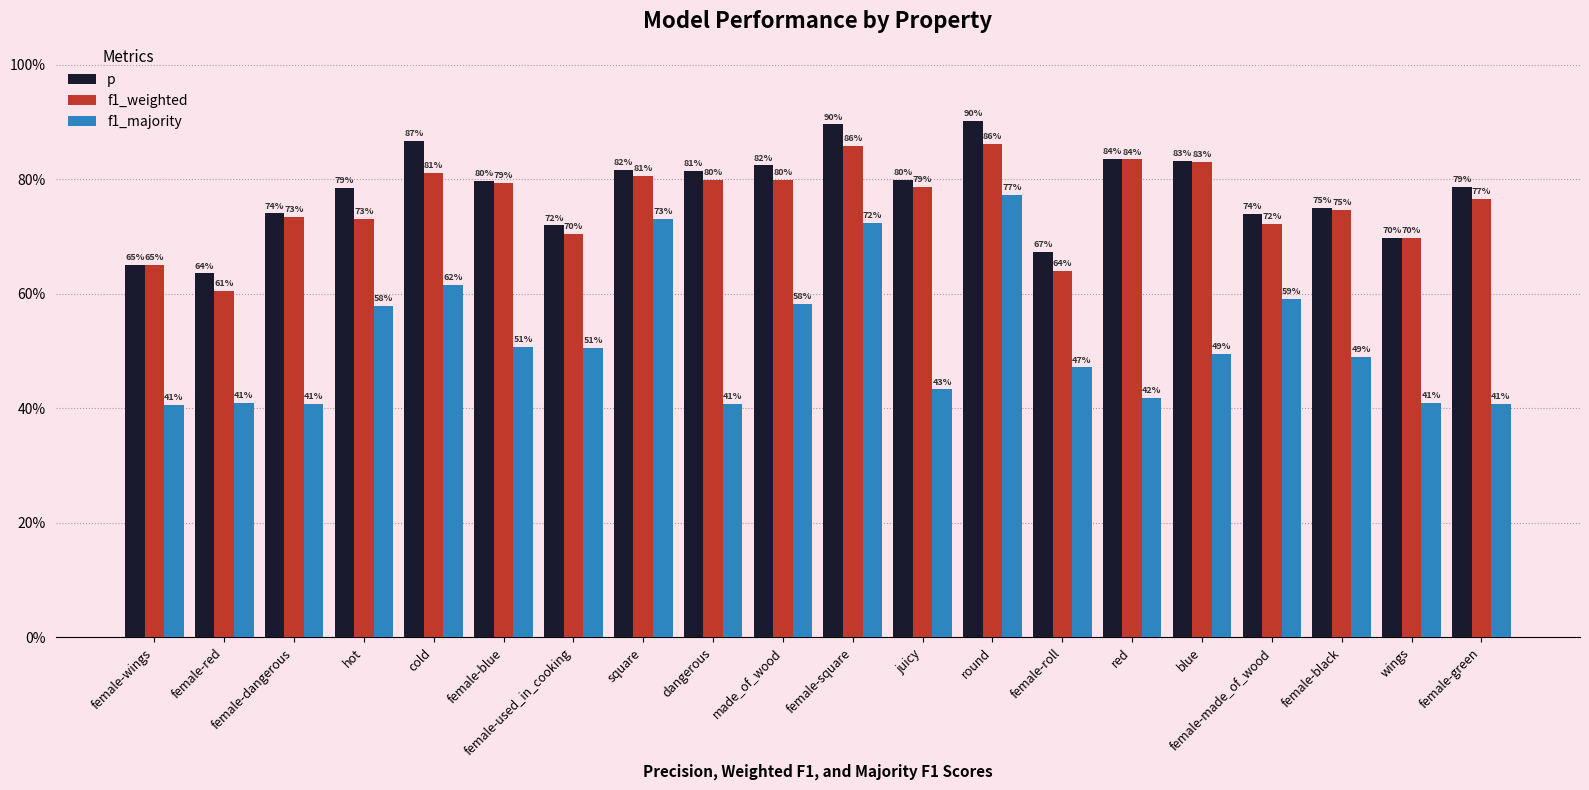

What is the label of the 17th bar from the right?

hot